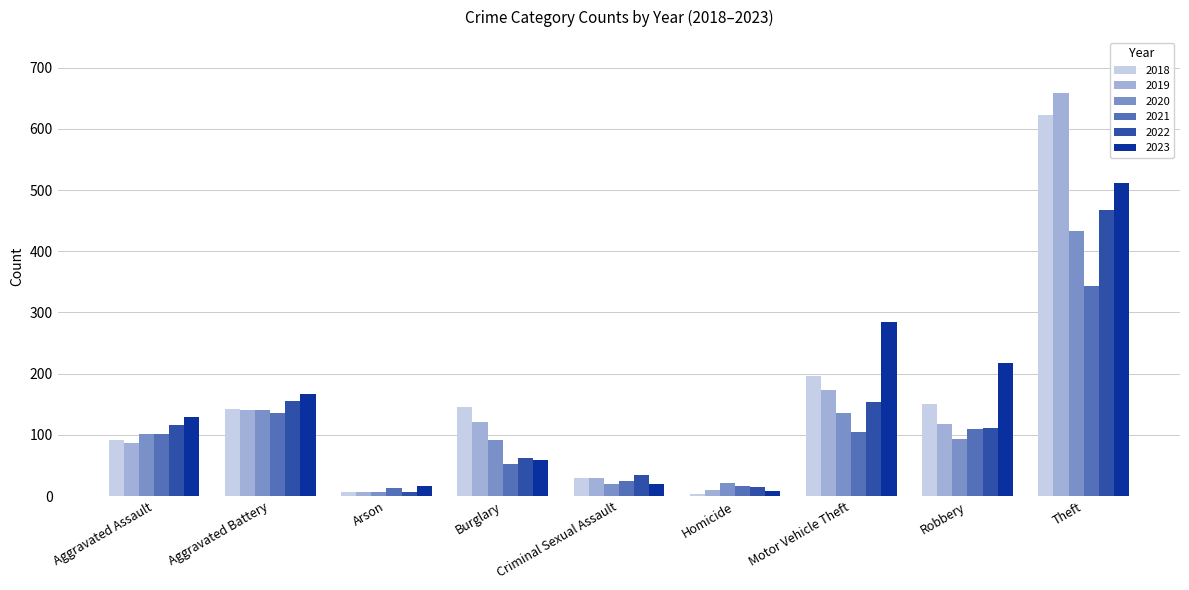

List the series in order of their peak value, highest first.

2019, 2018, 2023, 2022, 2020, 2021